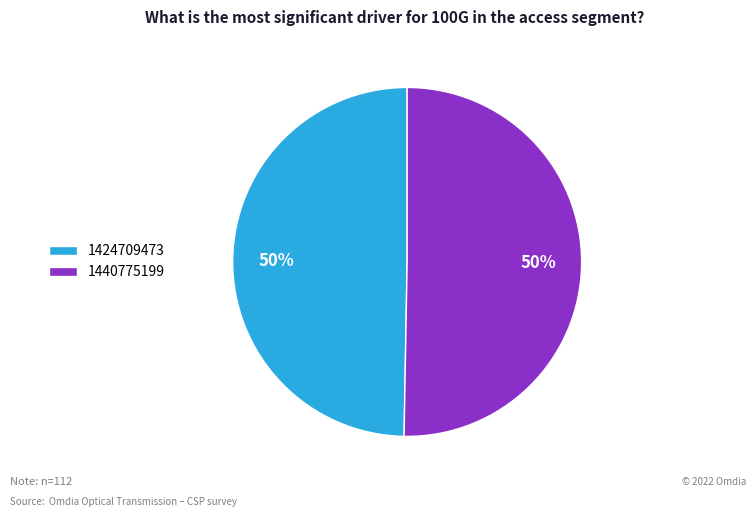

To the nearest percent, what percentage of the pie is 1424709473?

50%